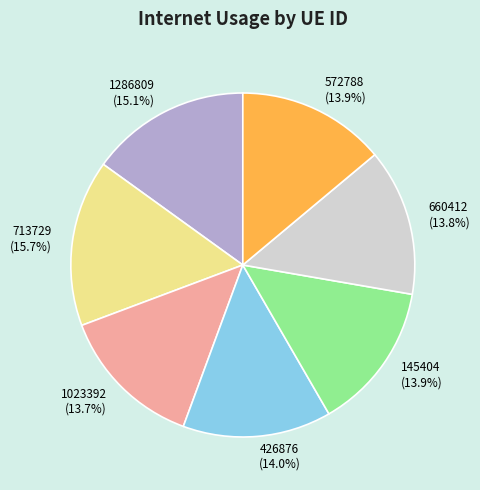

How much of the chart is everything except 145404?

86.1%